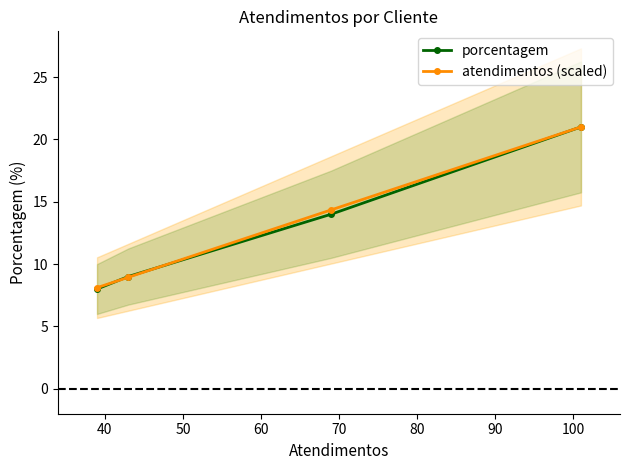

What is the value of the porcentagem point at the 4th from the left?

21.0